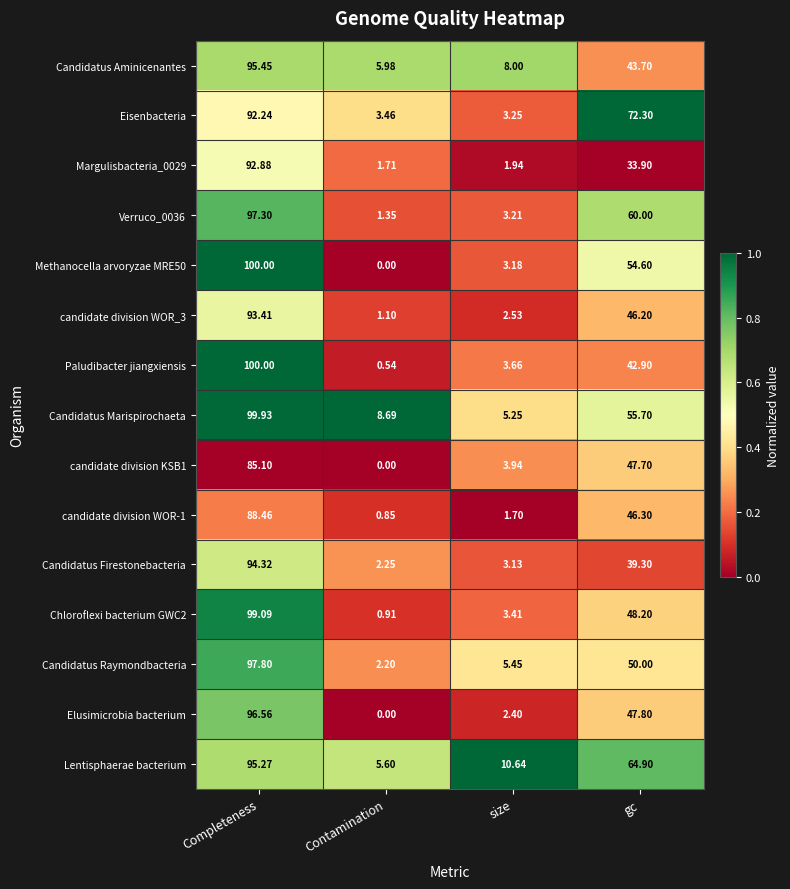

Which series has the largest total across all categories?

Lentisphaerae bacterium